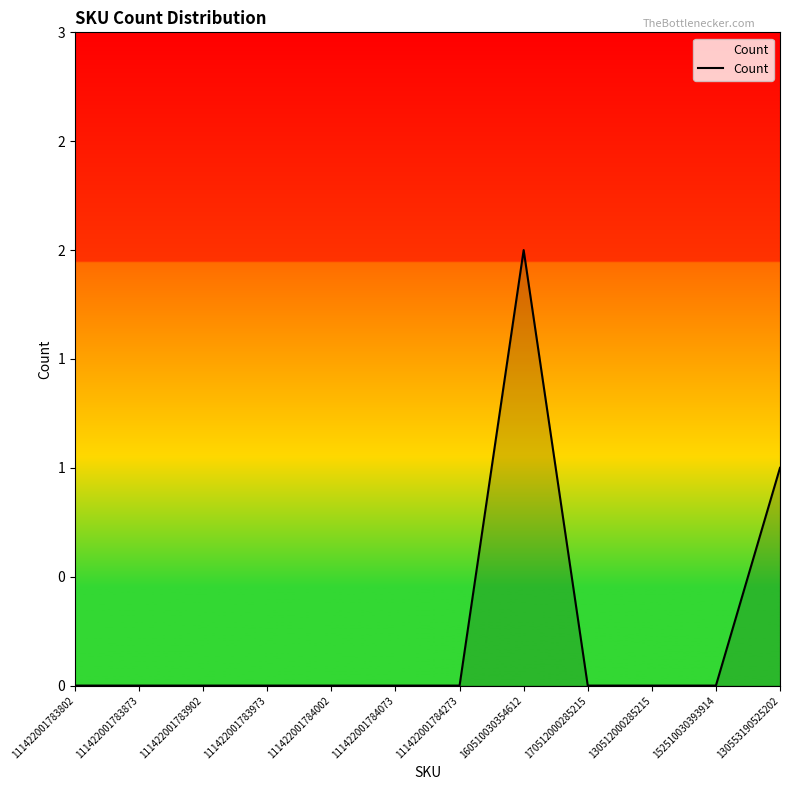

The value at 111422001783973 is 0. True or false?

True